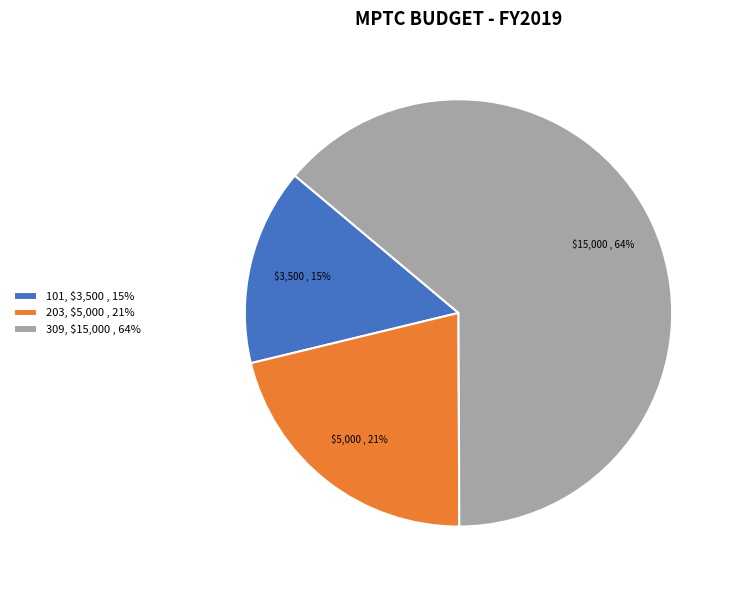

Rank the categories by value from lowest to highest.

101, 203, 309